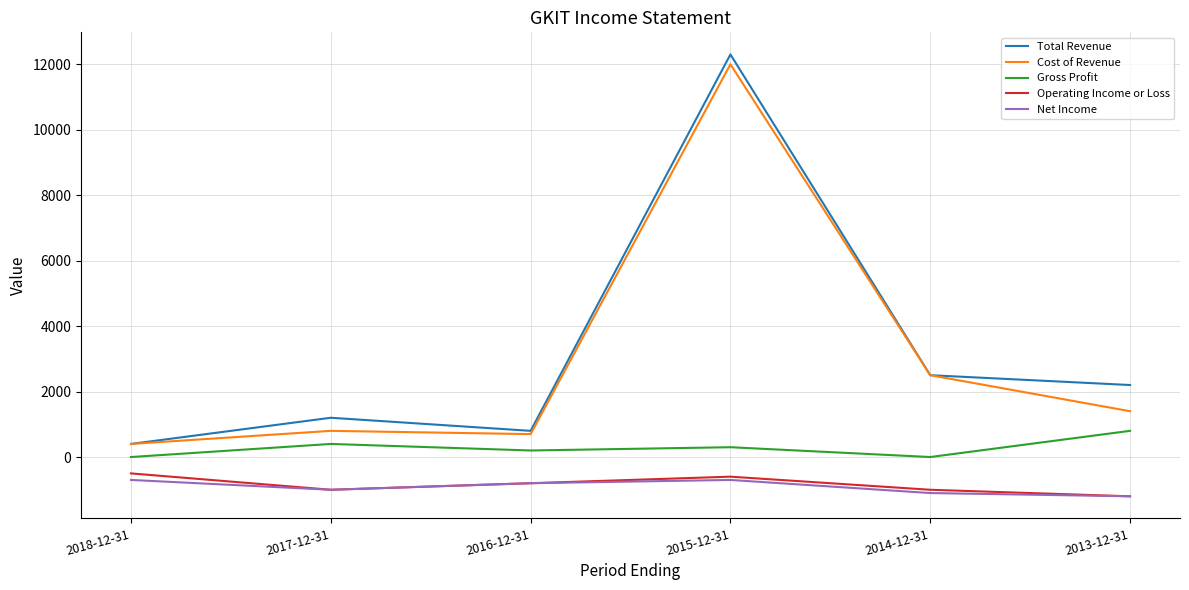

What is the total value across all series at 2013-12-31?

2000